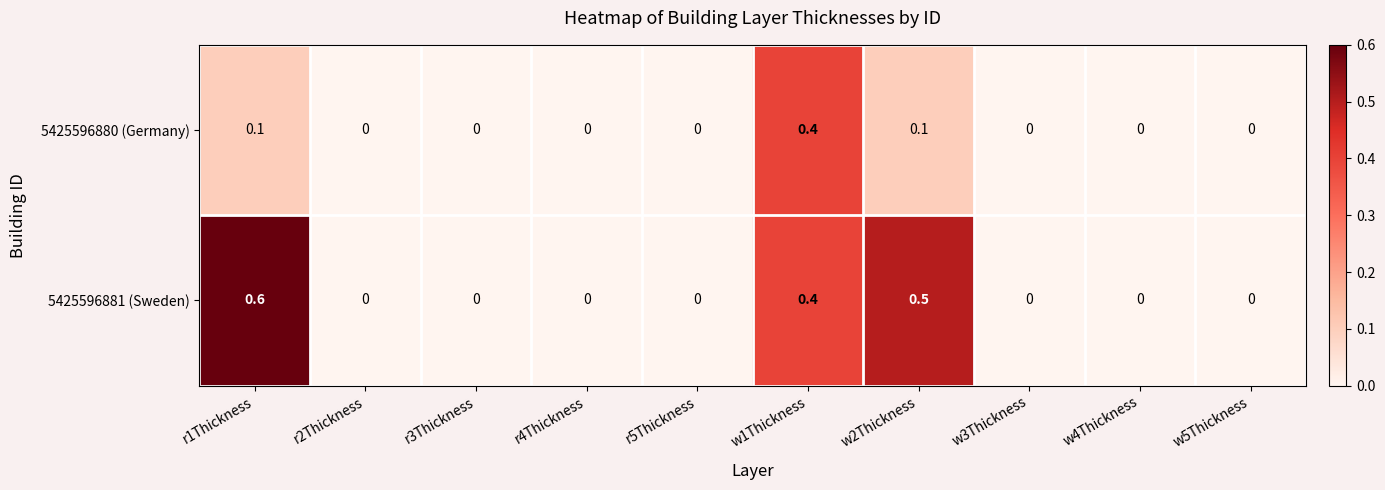

What is the maximum value shown in the chart?

0.6